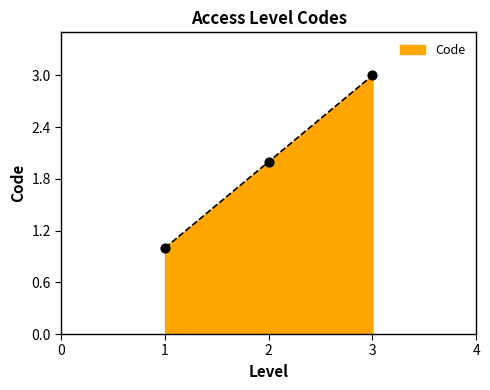

What is the change in value from 2 to 3?

+1